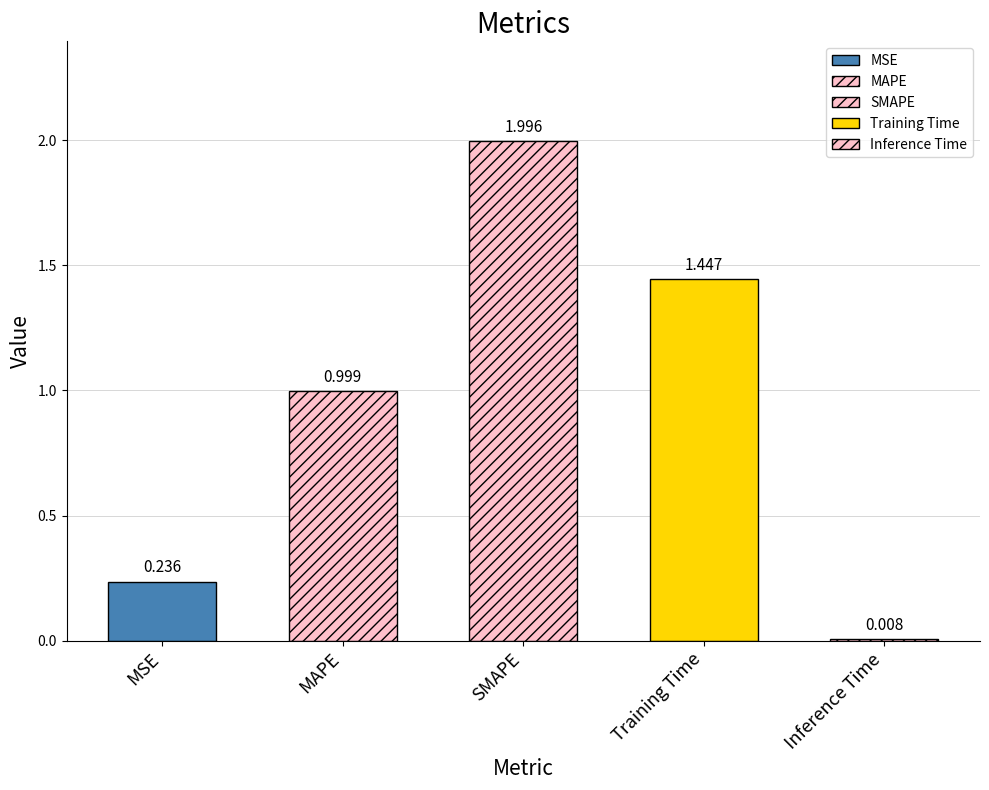

Count the number of categories in the chart.

5